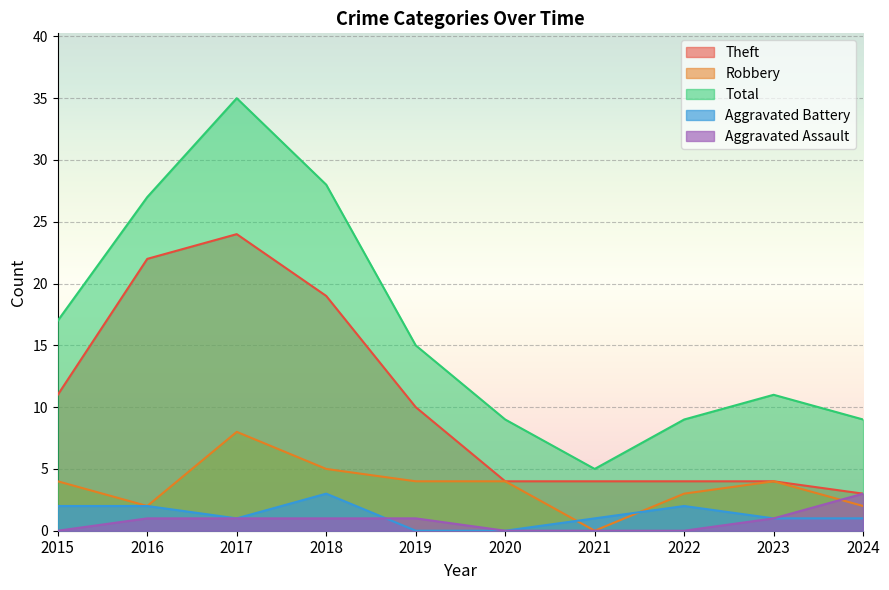

Is the value of Total at 2015 greater than the value of Aggravated Battery at 2019?

Yes